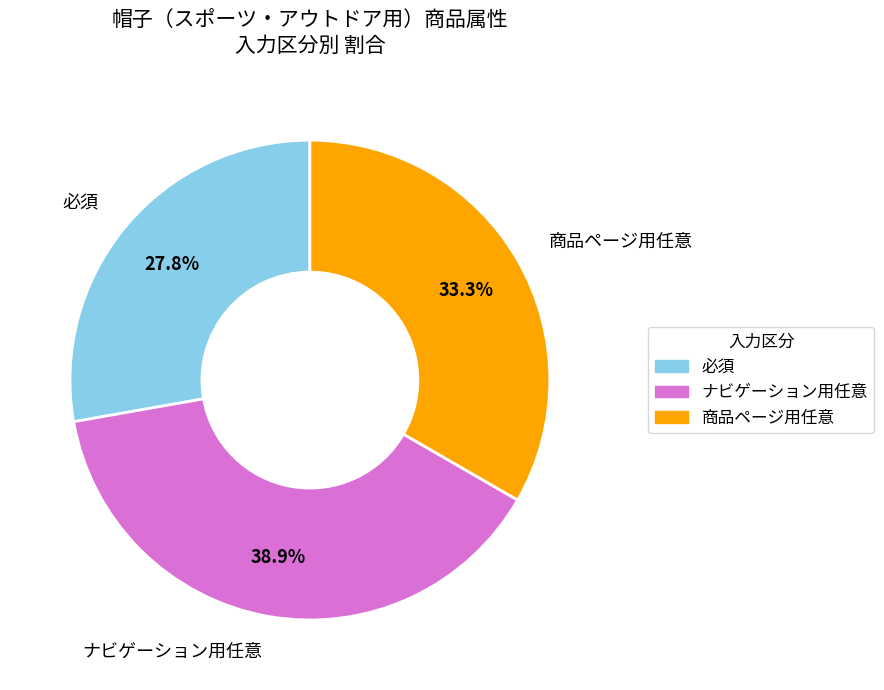

Rank the categories by value from lowest to highest.

必須, 商品ページ用任意, ナビゲーション用任意